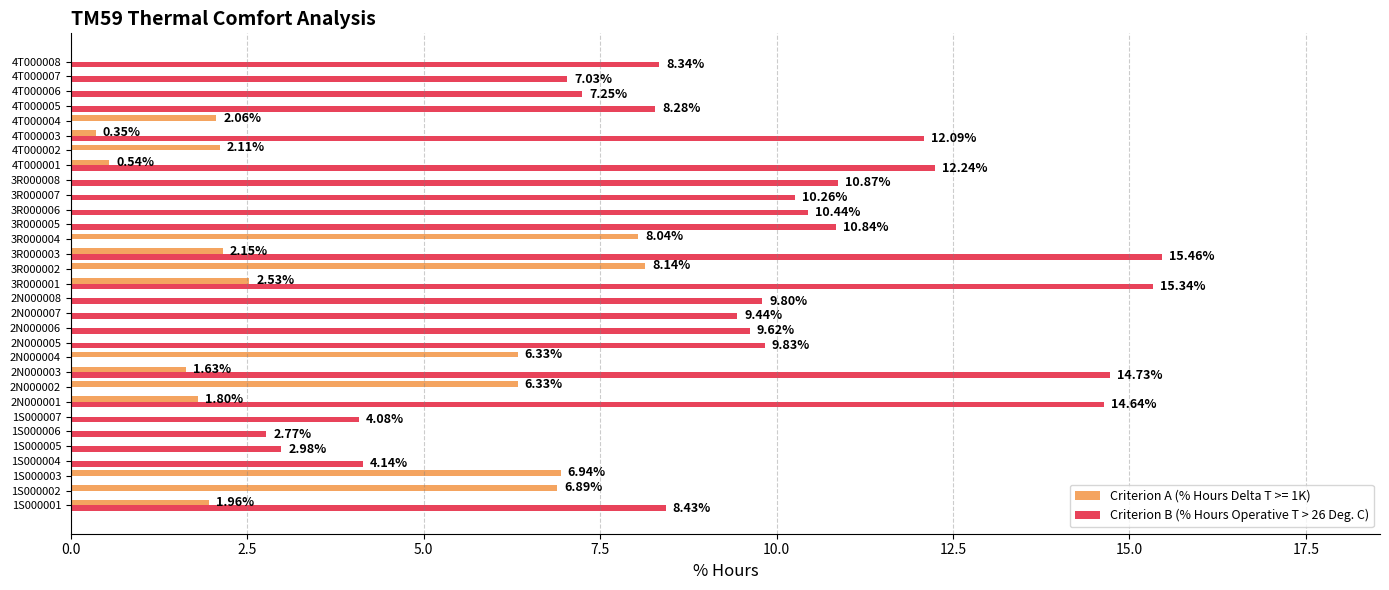

Between 3R000003 and 4T000006, which series saw the biggest shift?

Criterion B (% Hours Operative T > 26 Deg. C)